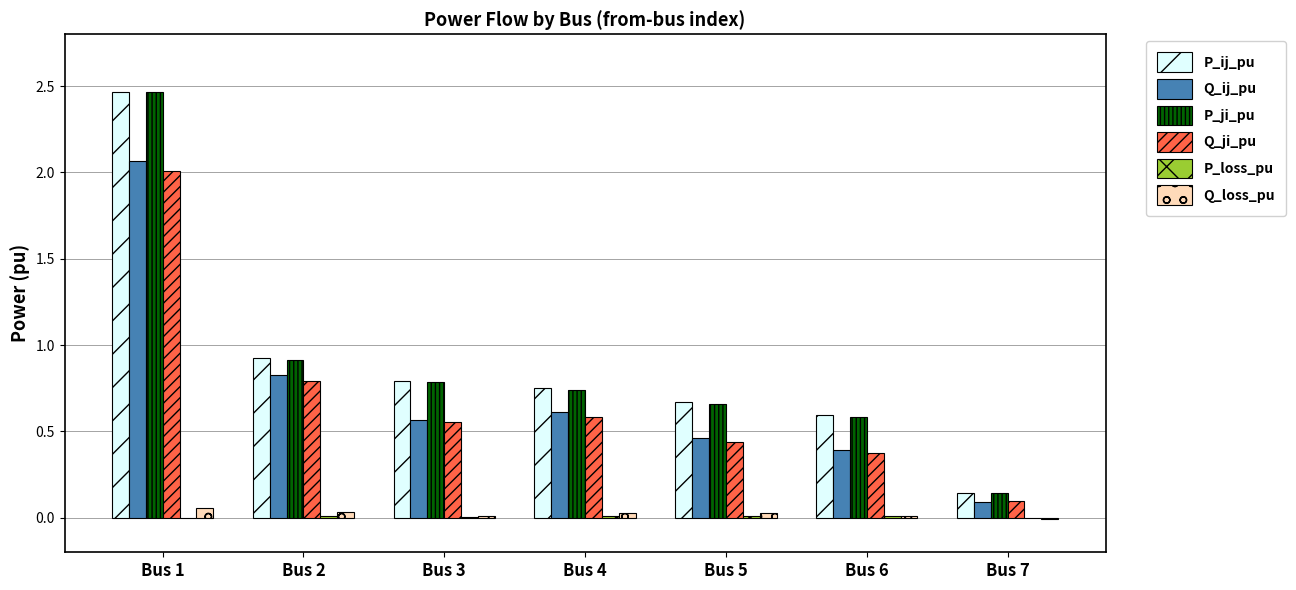

At which label is P_ji_pu closest to 1?

Bus 2